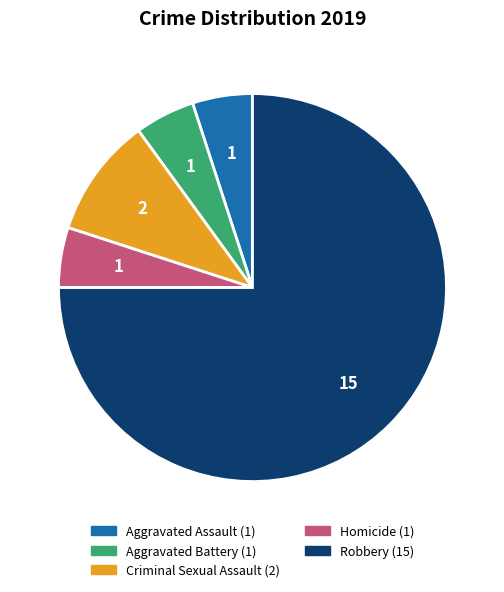

The Homicide slice represents 20% of the pie. True or false?

False